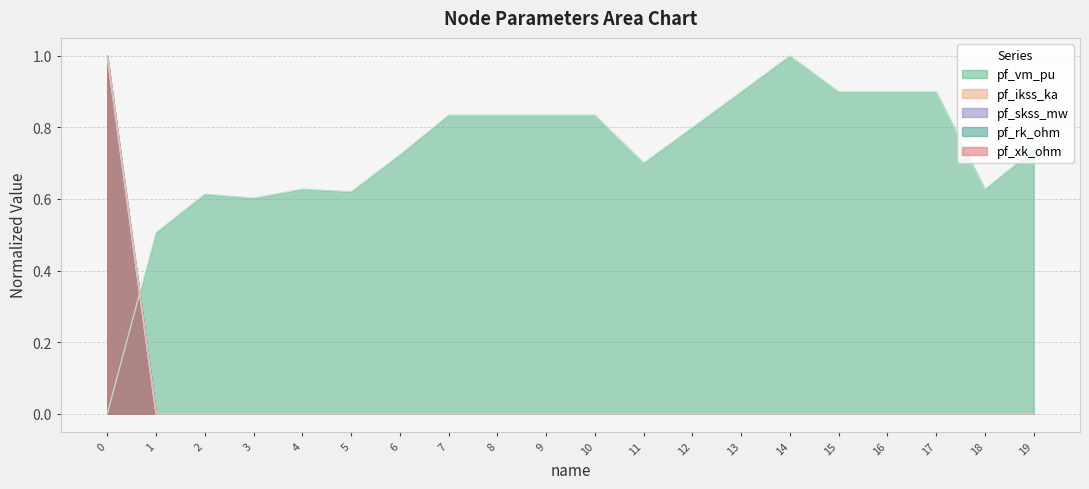

How many values in the pf_xk_ohm series exceed 0?

1